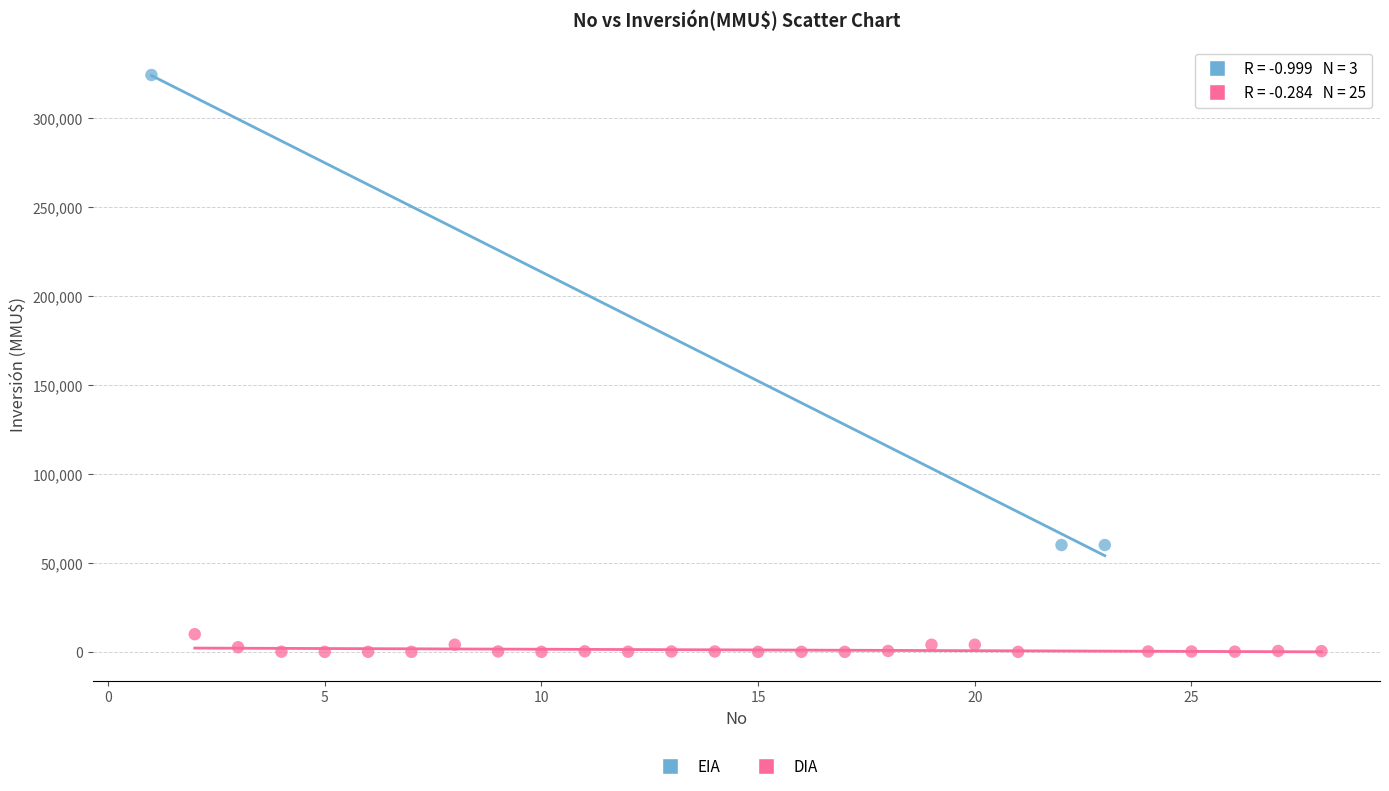

Which series reaches the minimum Y coordinate?

DIA